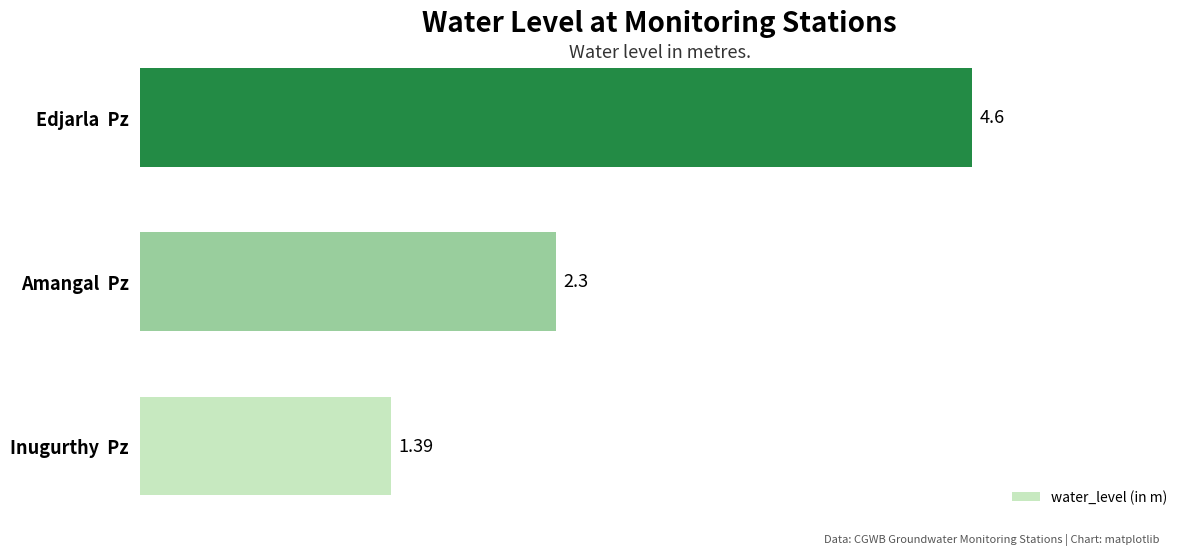

Does the chart contain any negative values?

No